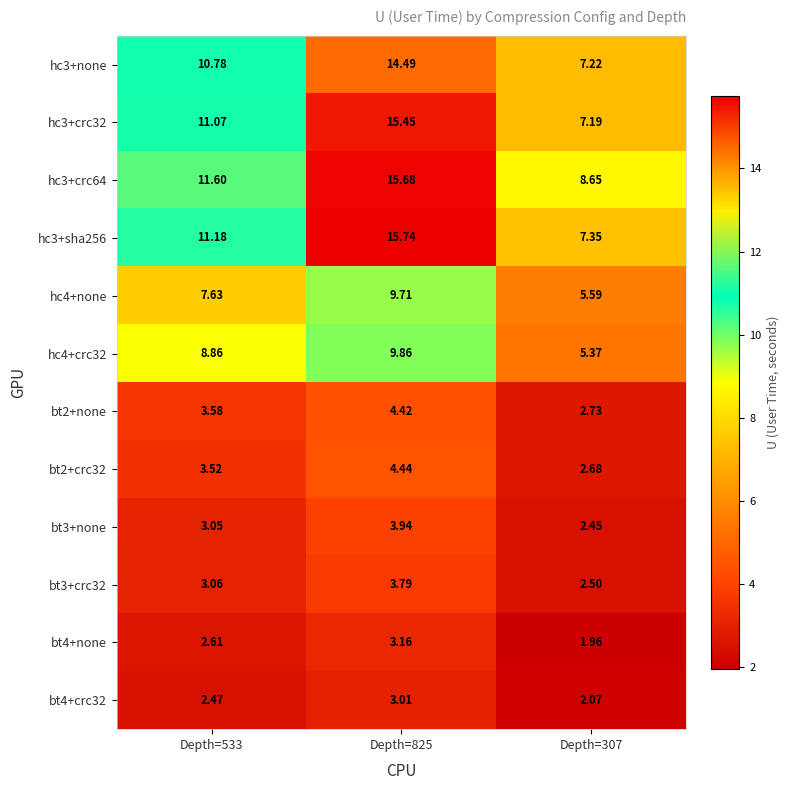

At how many categories does at least one series exceed 13?

1